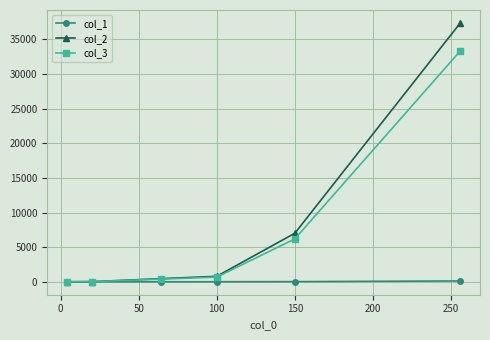

How many data points in col_3 are above 677?

3